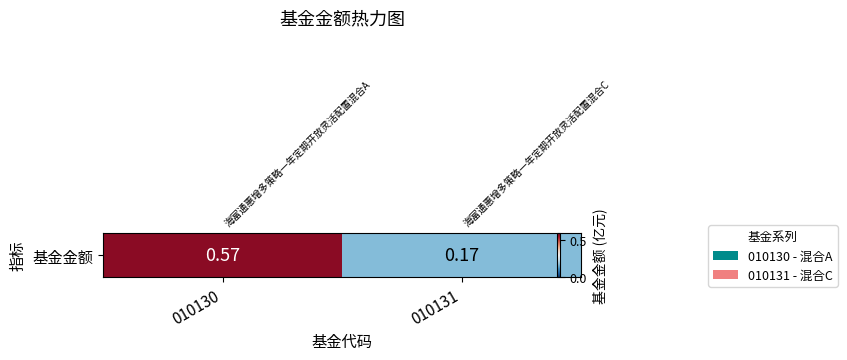

What is the sum of all values?

0.7